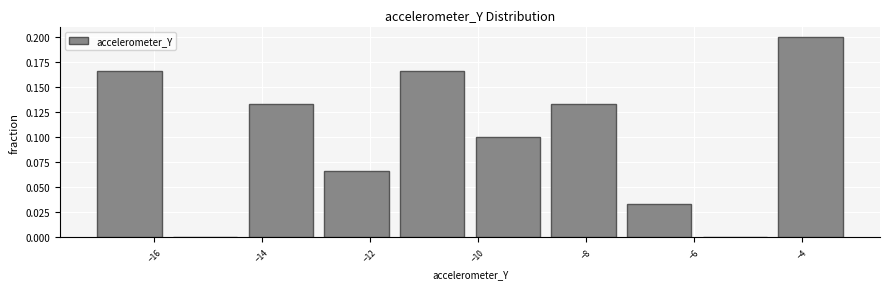

Over which range of the x-axis is the bar tallest?

-4.6 to -3.2